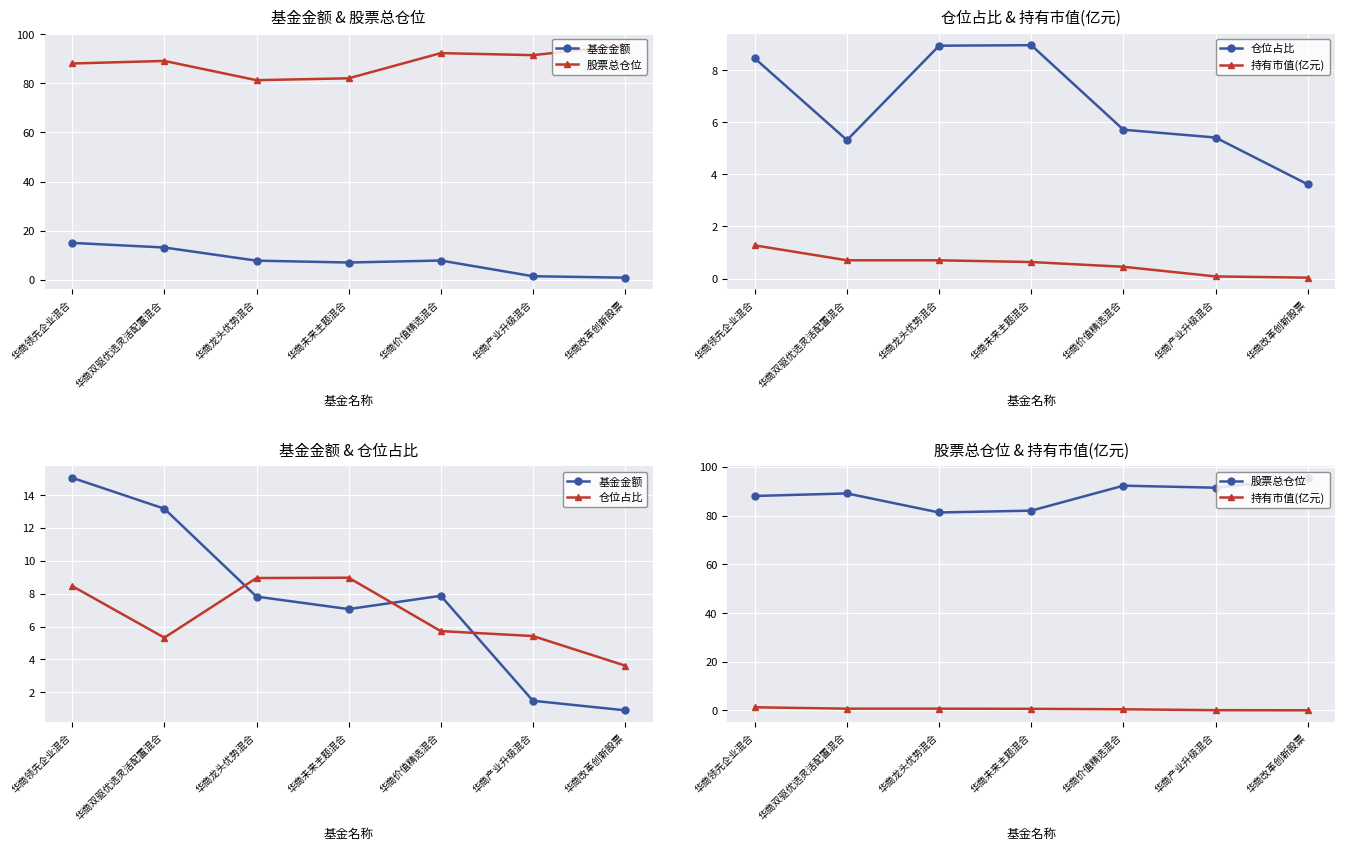

Which series has the largest total across all categories?

股票总仓位